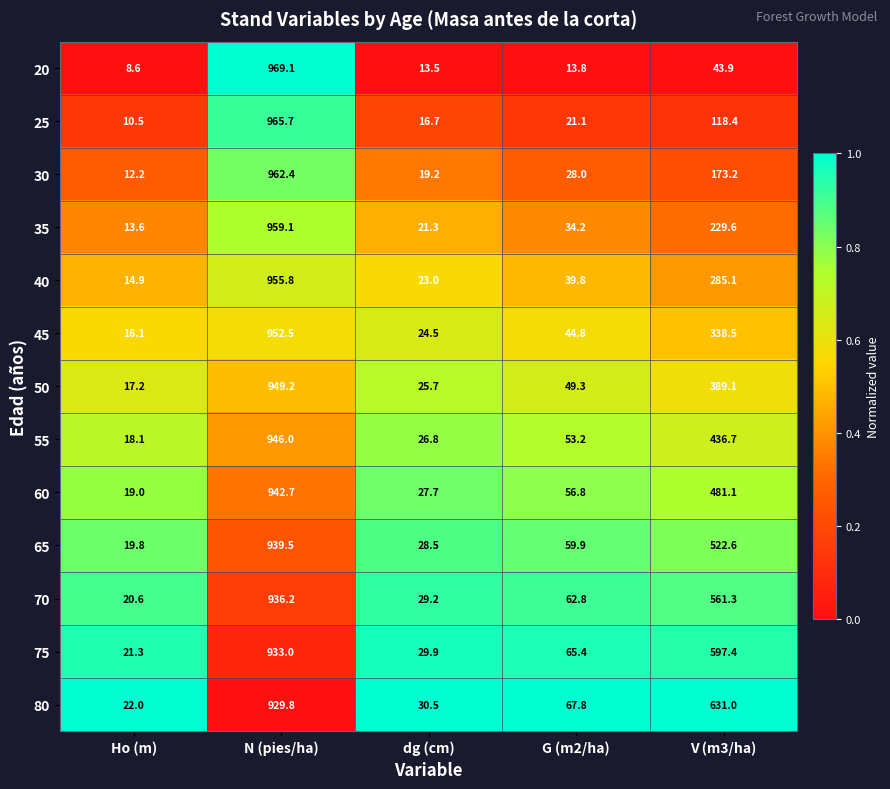

Between dg (cm) and G (m2/ha), which series saw the biggest shift?

80